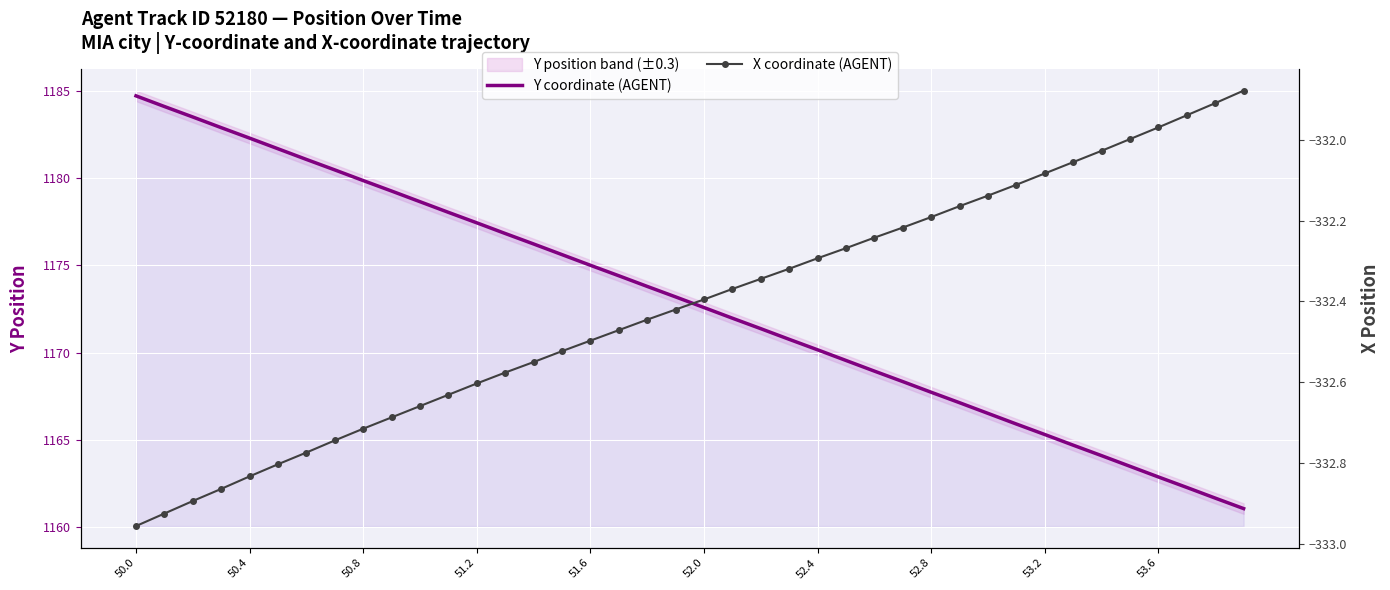

What is the smallest value displayed?

-333.0